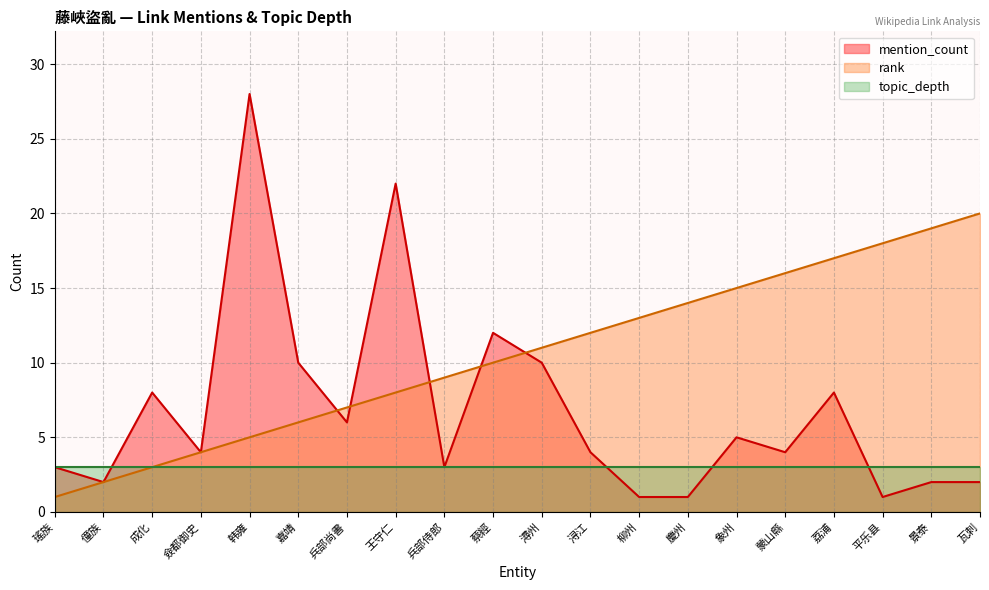

What is the maximum value shown in the chart?

28